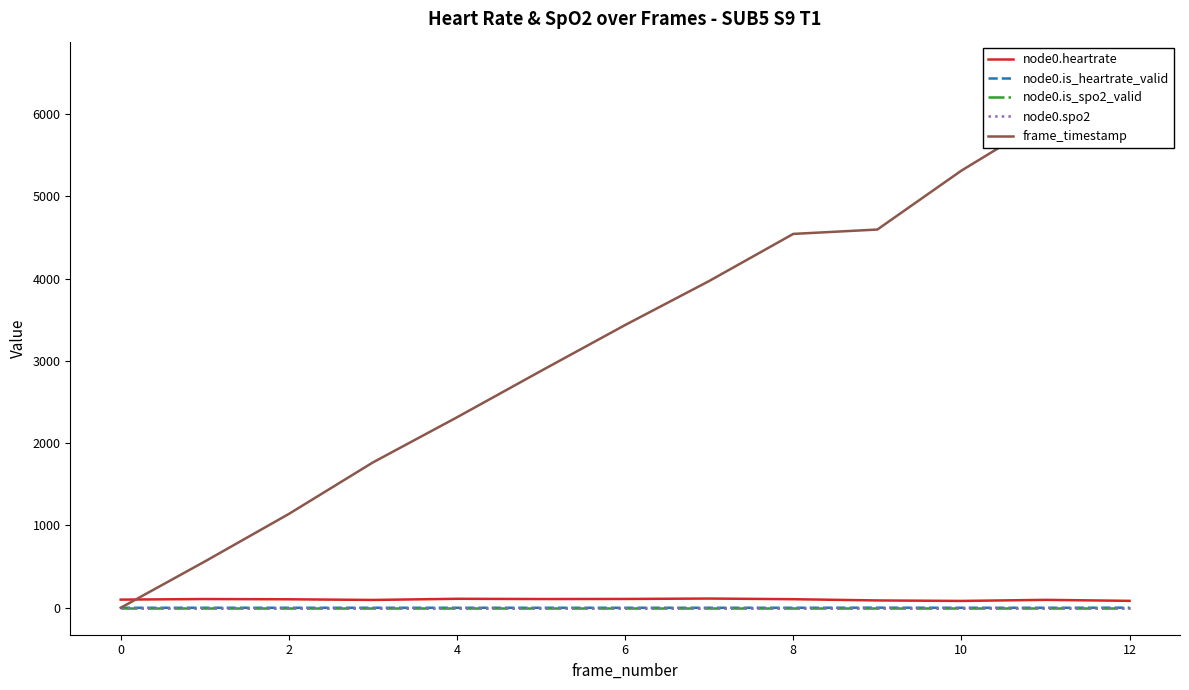

List the series in order of their peak value, highest first.

frame_timestamp, node0.heartrate, node0.is_heartrate_valid, node0.is_spo2_valid, node0.spo2